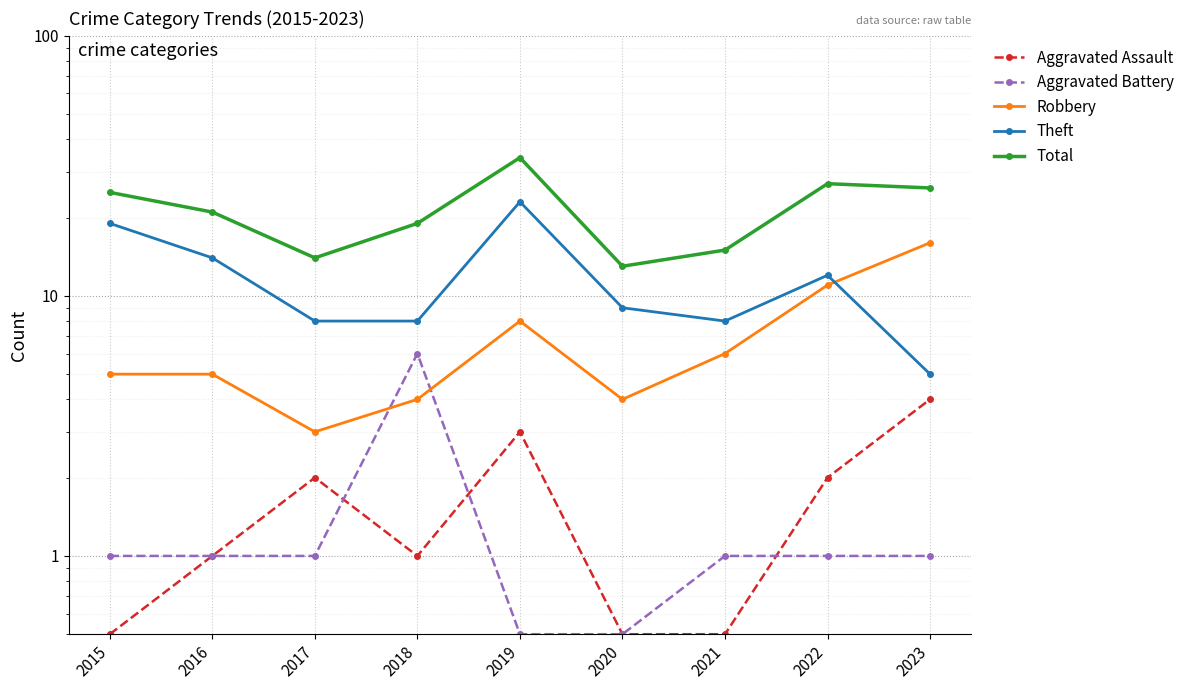

Is it true that Total equals 19.0 at 2018?

True